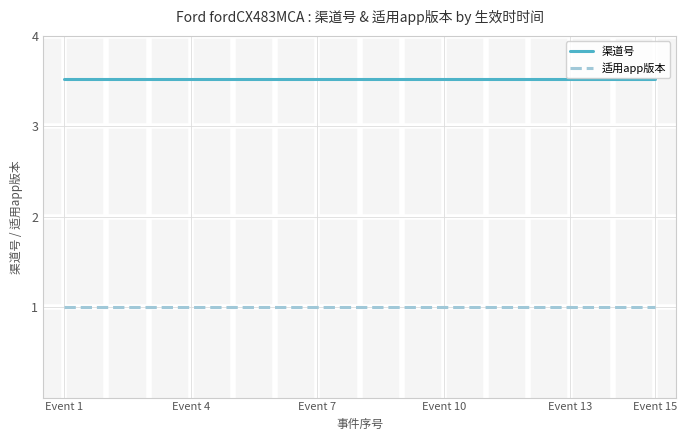

How many lines are shown in the chart?

2